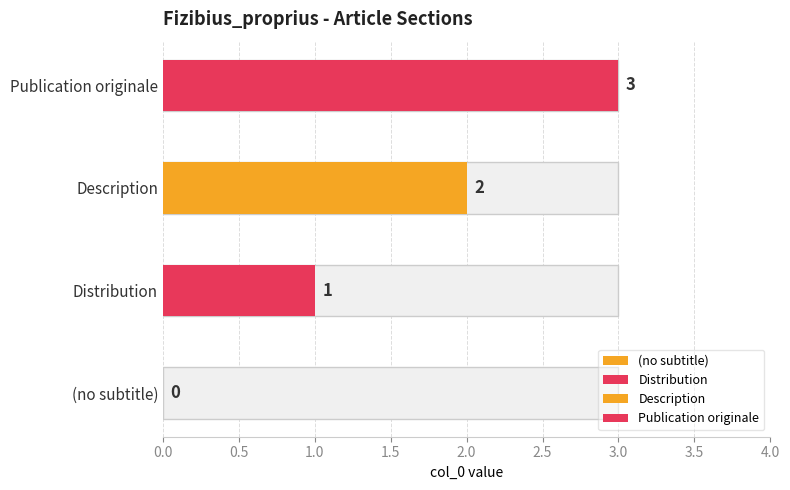

Count the values in the range 1 to 3.

3